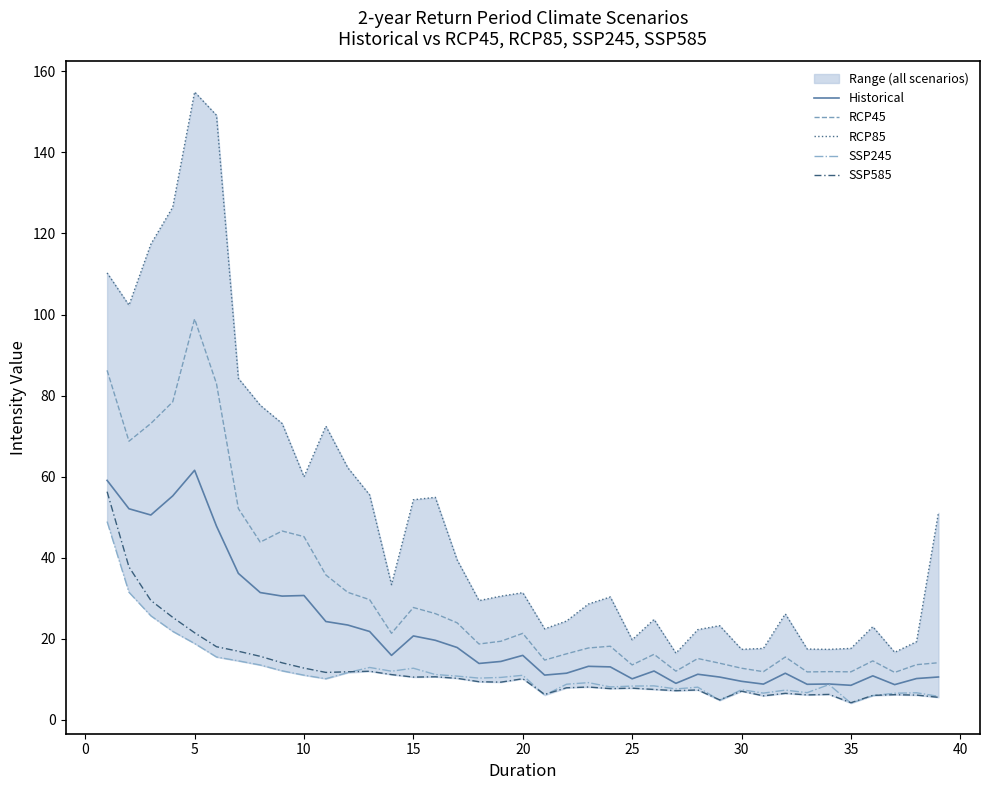

True or false: RCP45 has more than 2 points higher than both neighbors.

True